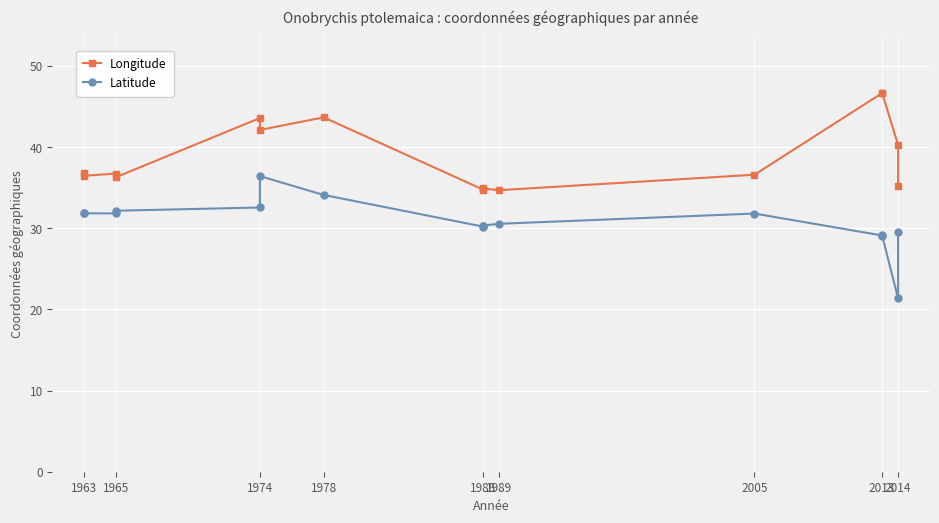

What are all the series names shown in the legend?

Longitude, Latitude